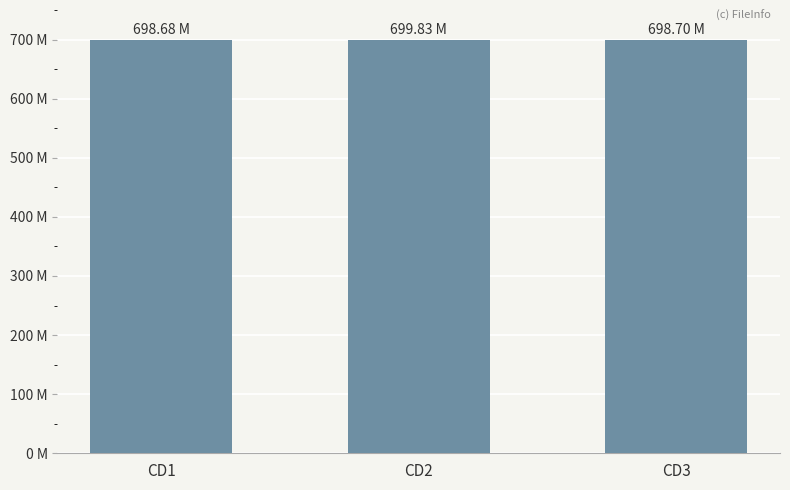

Rank the categories by value from lowest to highest.

CD1, CD3, CD2